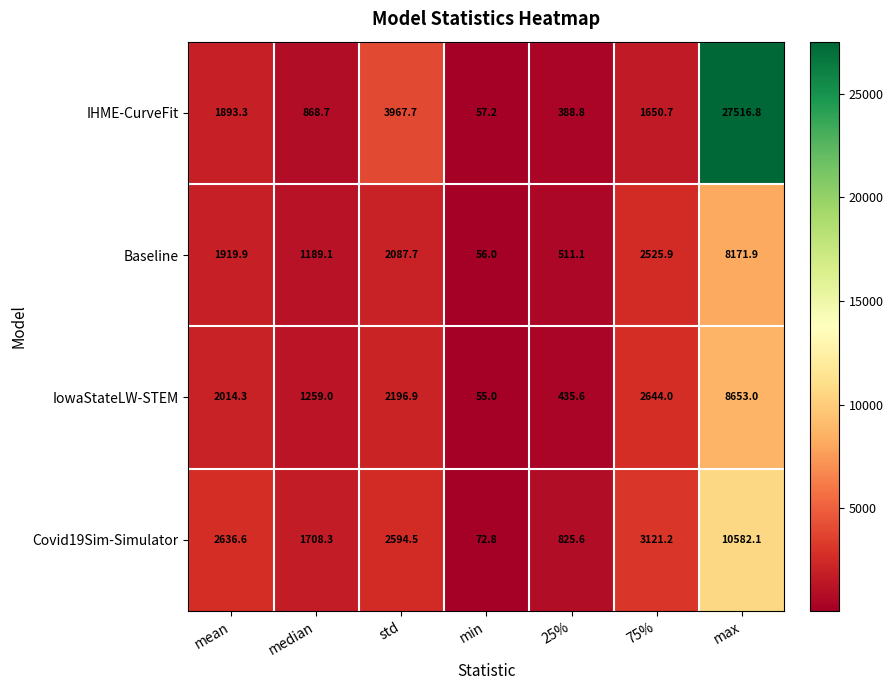

Where is IHME-CurveFit nearest to the value 13787?

std